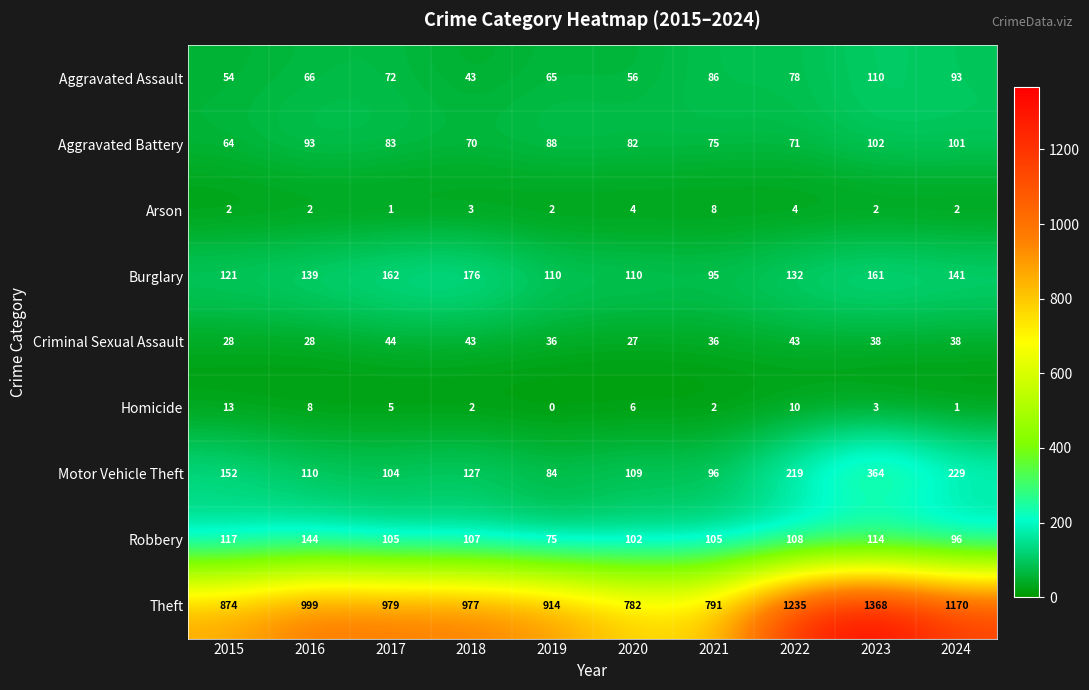

Where is Burglary nearest to the value 135?

2022